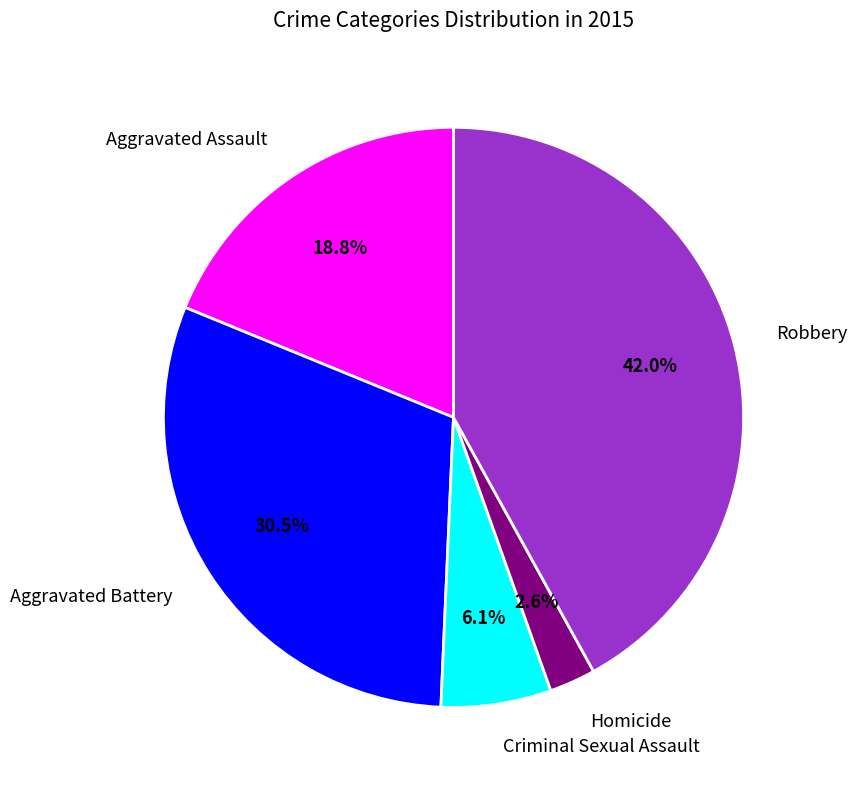

To the nearest percent, what is the average slice percentage?

20%